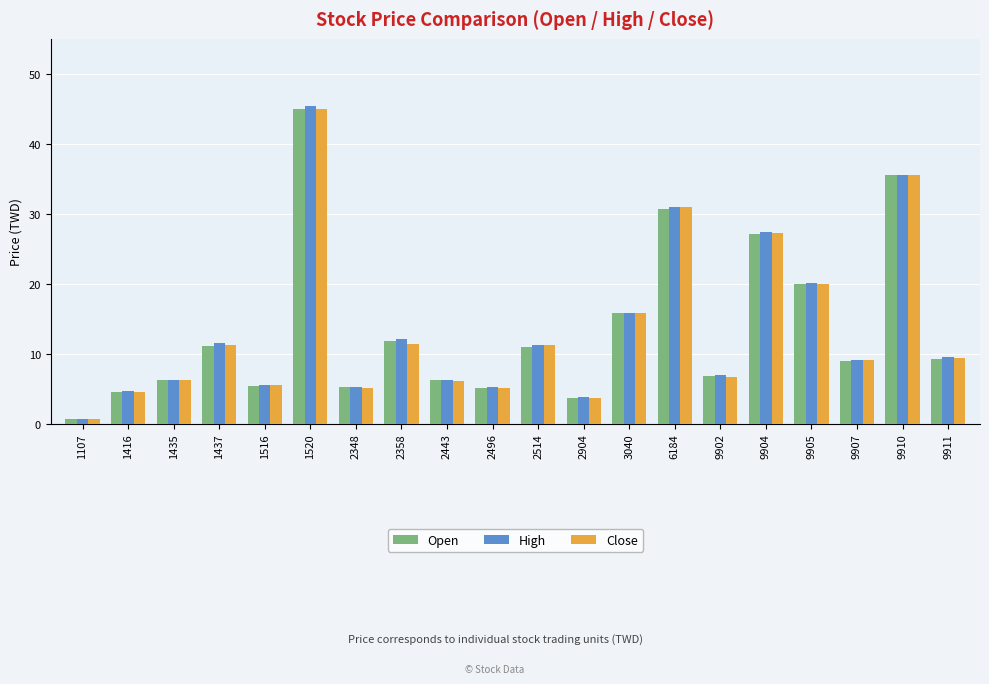

What is the highest value of the Open series?

45.0